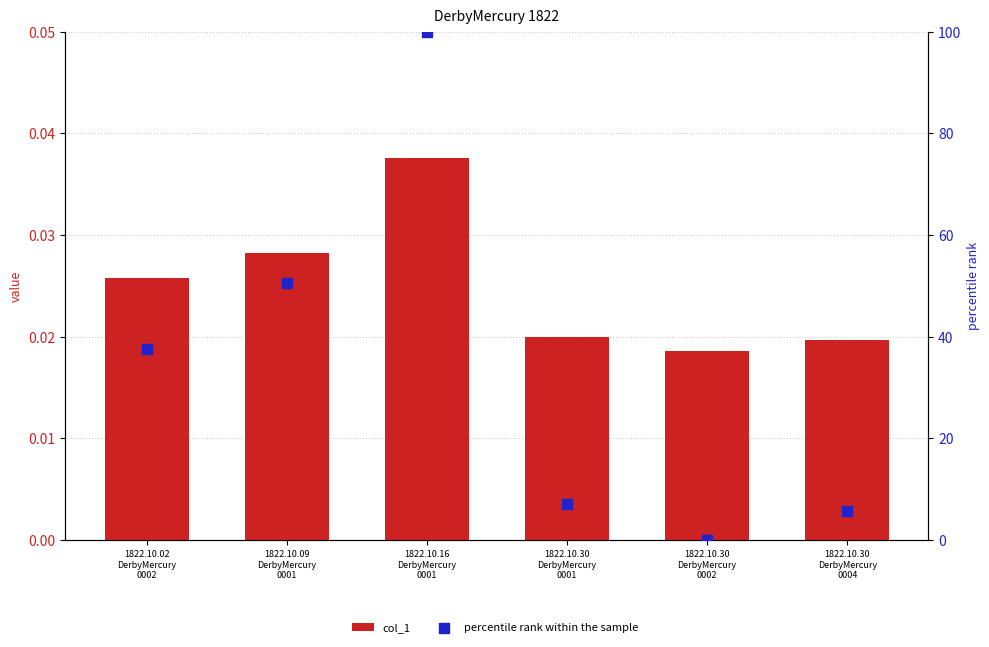

At how many categories does at least one series exceed 83?

1